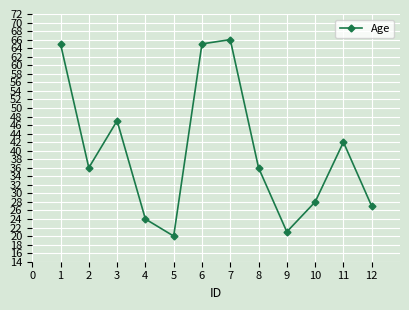

Does the chart display data point markers on the line(s)?

Yes